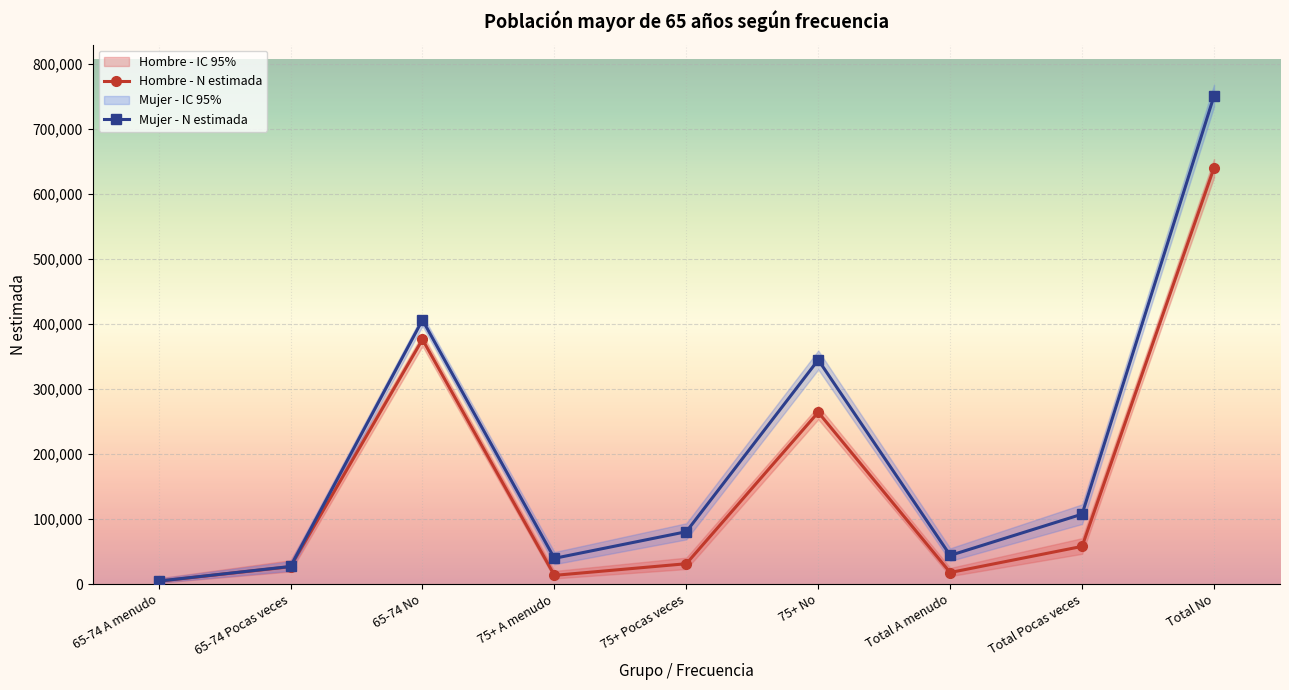

List the series in order of their overall mean, highest first.

Mujer - N estimada, Hombre - N estimada